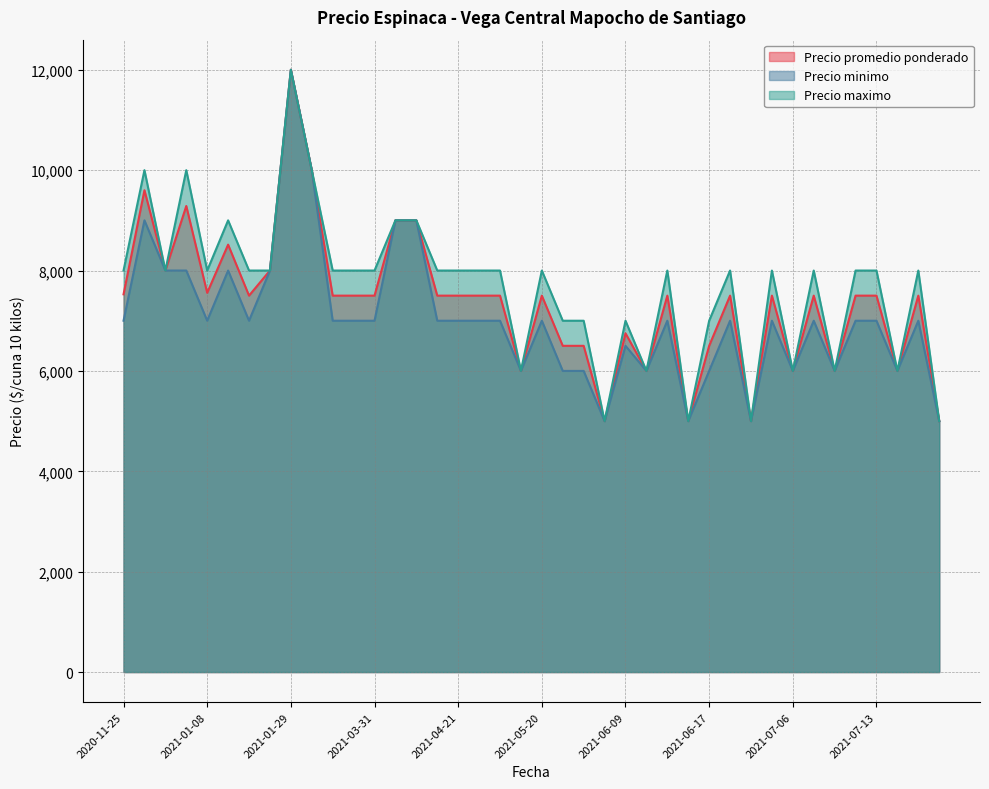

True or false: Precio minimo and Precio promedio ponderado cross at least once.

False